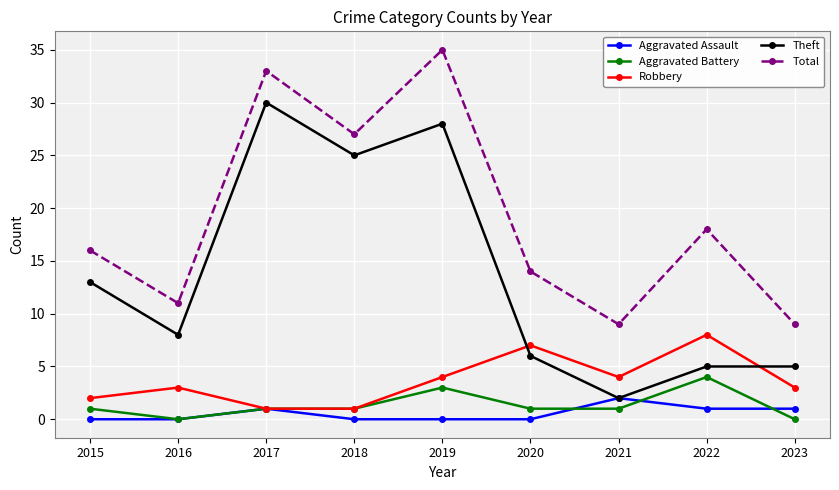

Which series has the largest range (max minus min)?

Theft